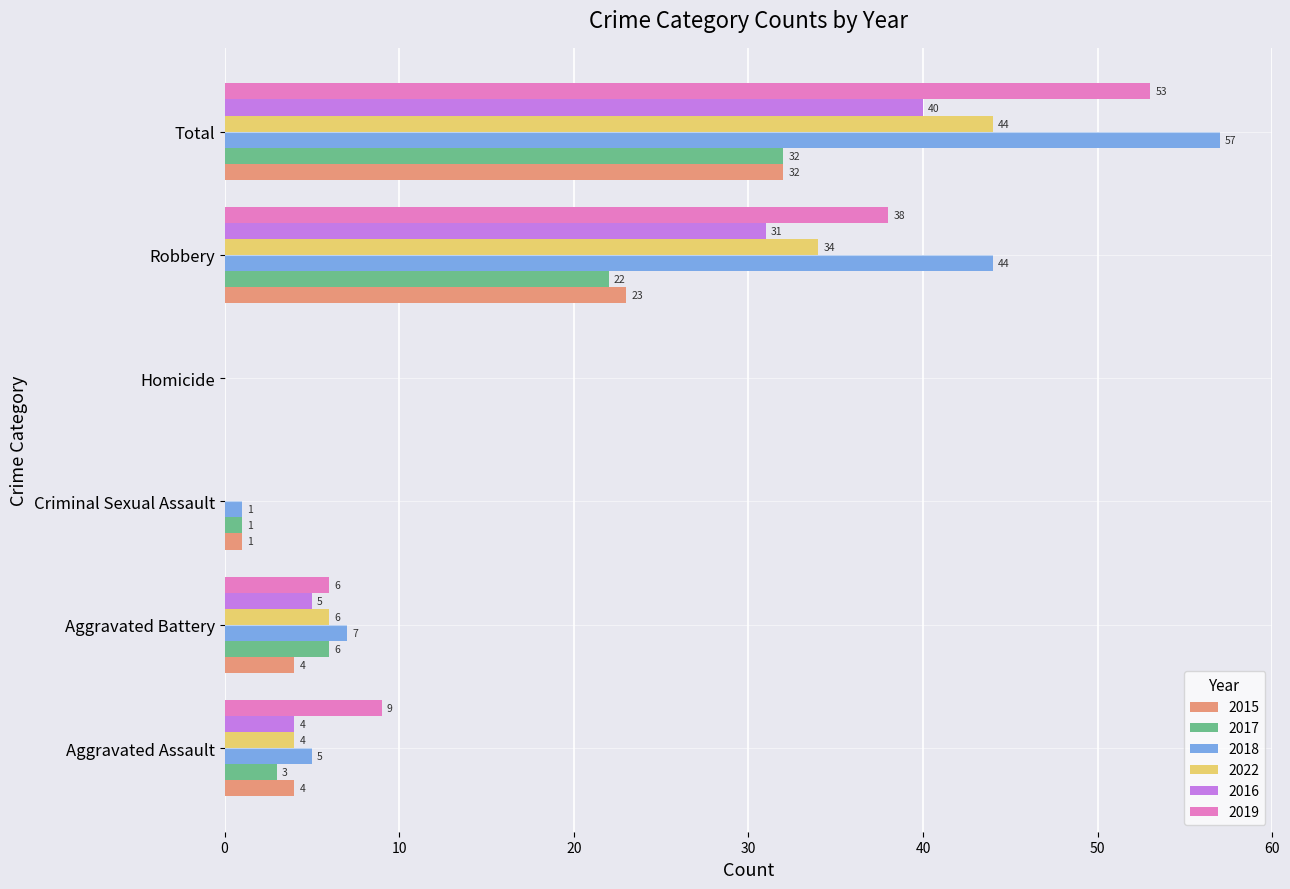

Is the value of 2019 at Total greater than the value of 2015 at Aggravated Battery?

Yes